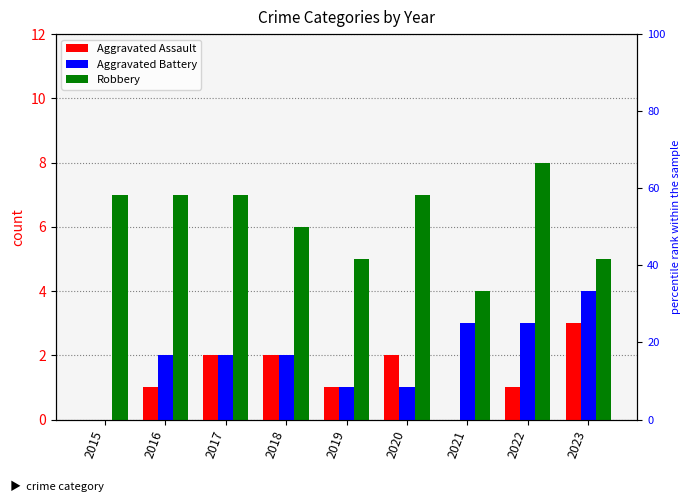

Reading left to right, extract all data points from this chart.

Aggravated Assault: 2015=0	2016=1	2017=2	2018=2	2019=1	2020=2	2021=0	2022=1	2023=3
Aggravated Battery: 2015=0	2016=2	2017=2	2018=2	2019=1	2020=1	2021=3	2022=3	2023=4
Robbery: 2015=7	2016=7	2017=7	2018=6	2019=5	2020=7	2021=4	2022=8	2023=5